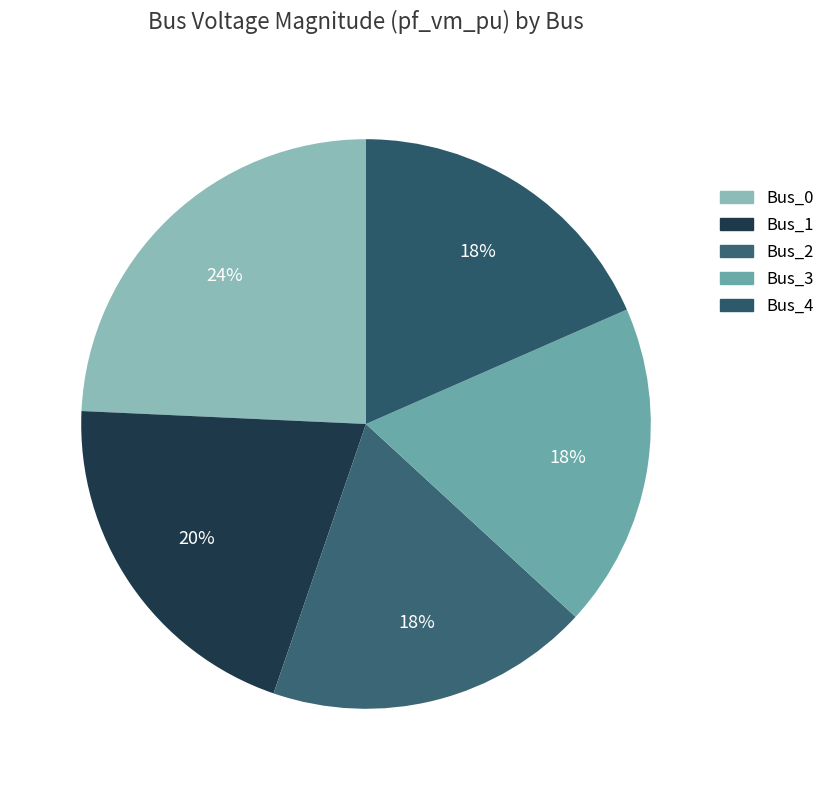

How many slices are in this pie chart?

5